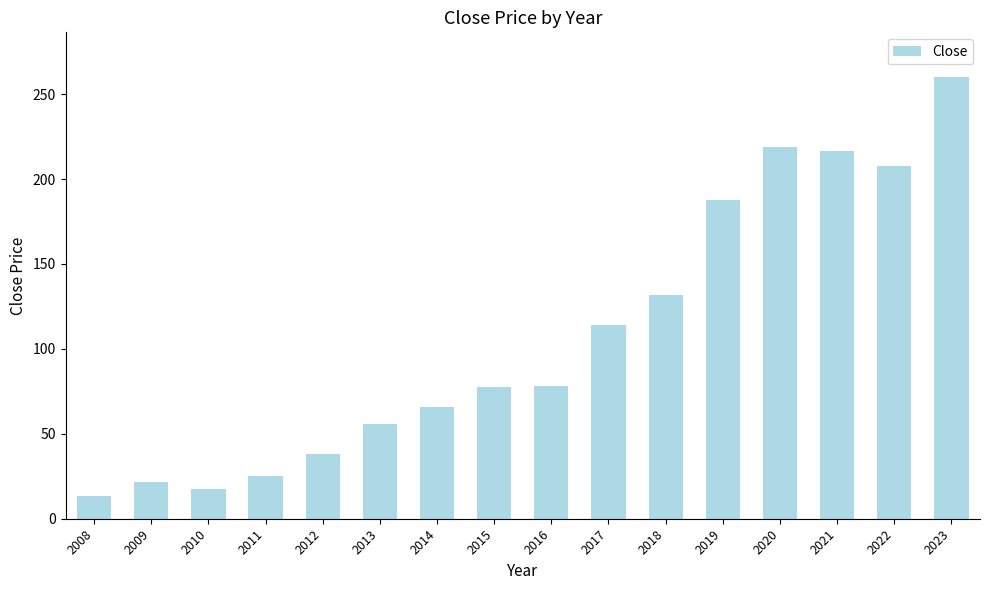

What is the value of the 16th bar from the left?

260.4